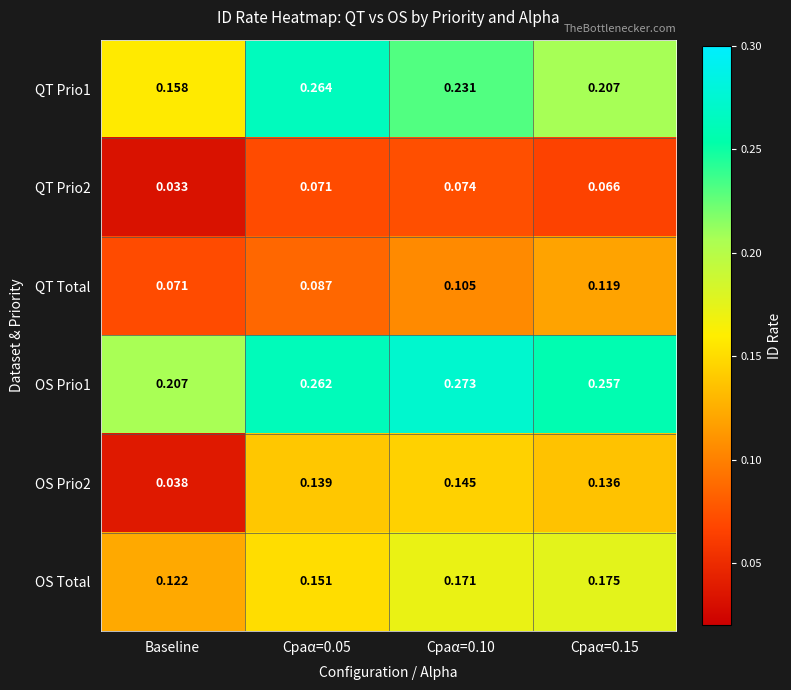

At which category does the chart reach its peak across all series?

Cpaα=0.10